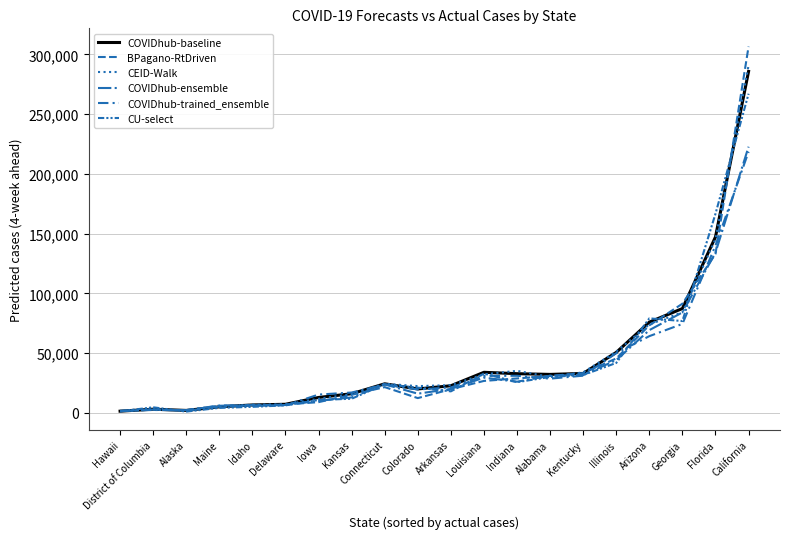

Reading left to right, list all the values displayed in this chart.

COVIDhub-baseline: 1516.0	3170.0	2132.0	5140.0	6716.0	7272.0	12976.0	16096.0	24416.0	20106.0	22784.0	34042.0	32880.0	32280.0	33096.0	50692.0	76044.0	87400.0	147350.0	285842.0
BPagano-RtDriven: 1566.3	2835.2	2318.7	6060.9	6264.6	7109.8	9067.0	15186.1	21642.3	12447.3	19895.8	26825.9	28890.3	30989.4	33403.2	45643.0	73318.4	91442.2	133161.3	306616.5
CEID-Walk: 1576.2	3147.7	2085.3	5161.1	6972.0	7127.6	11847.1	15813.0	24408.5	22479.3	23272.7	32328.0	35280.6	30157.4	34015.3	51288.6	74092.5	84268.8	145565.5	290829.4
COVIDhub-ensemble: 1460.0	2874.0	1867.0	5310.0	5992.0	6653.0	10160.0	13004.0	23942.0	16161.0	20117.0	29565.0	26147.0	31252.0	31725.0	44266.0	69343.0	84149.0	134187.0	222833.0
COVIDhub-trained_ensemble: 1876.0	2490.0	2397.0	6234.0	6589.0	6270.0	15409.0	17115.0	23708.0	19697.0	21375.0	31024.0	31133.0	28723.0	31231.0	50076.0	64295.0	74517.0	140126.0	218602.0
CU-select: 1407.0	4747.0	1164.0	4272.0	5137.0	6369.0	10892.0	11924.0	24059.0	21188.0	18092.0	32988.0	25775.0	30147.0	31765.0	41889.0	79175.0	76938.0	166750.0	267153.0